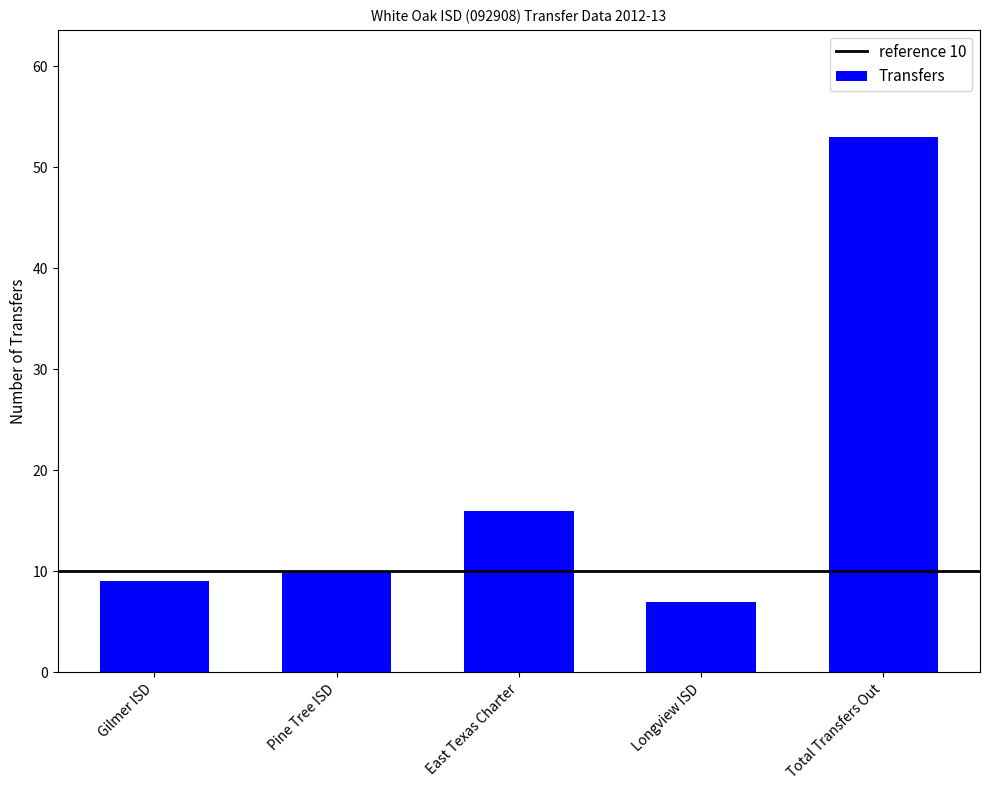

What is the value of the 2nd bar from the left?

10